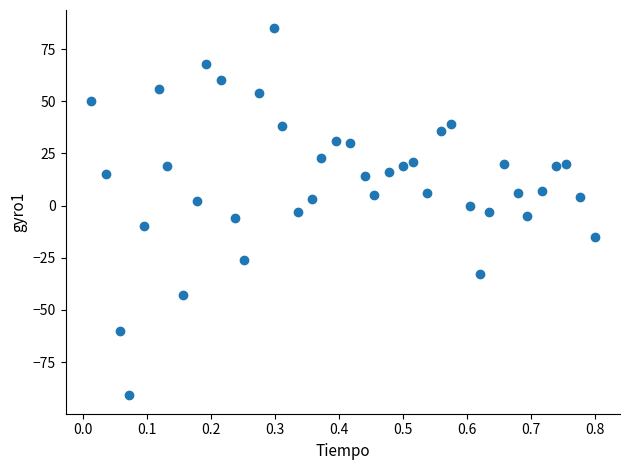

What is the range of Y values (max minus min)?

176